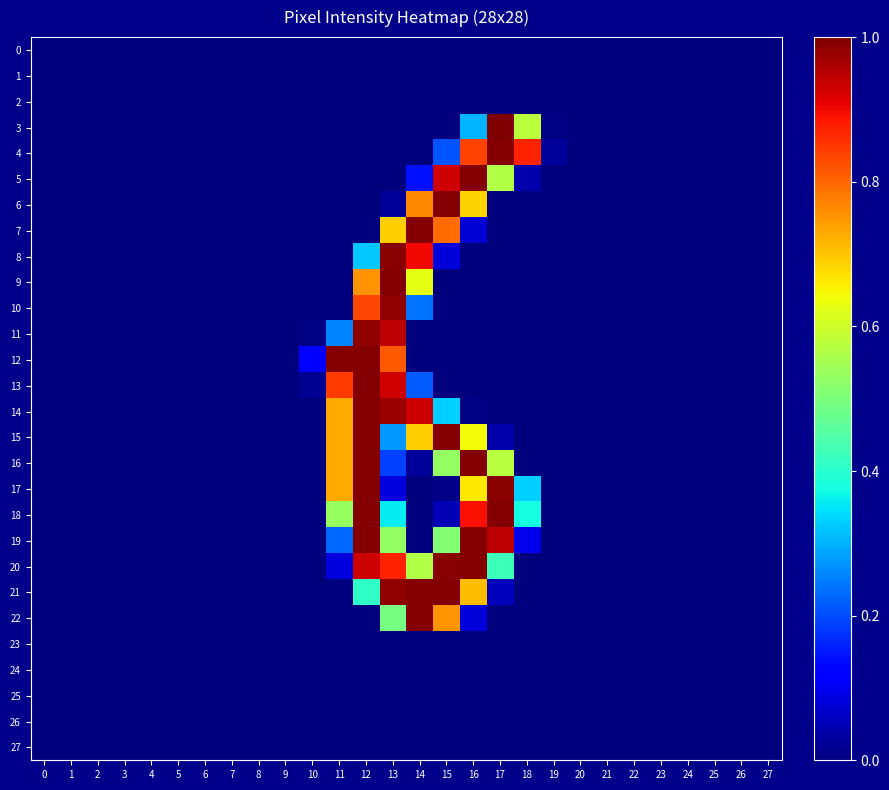

Reading left to right, extract all data points from this chart.

0: 0=0	1=0	2=0	3=0	4=0	5=0	6=0	7=0	8=0	9=0	10=0	11=0	12=0	13=0	14=0	15=0	16=0	17=0	18=0	19=0	20=0	21=0	22=0	23=0	24=0	25=0	26=0	27=0
1: 0=0	1=0	2=0	3=0	4=0	5=0	6=0	7=0	8=0	9=0	10=0	11=0	12=0	13=0	14=0	15=0	16=0	17=0	18=0	19=0	20=0	21=0	22=0	23=0	24=0	25=0	26=0	27=0
2: 0=0	1=0	2=0	3=0	4=0	5=0	6=0	7=0	8=0	9=0	10=0	11=0	12=0	13=0	14=0	15=0	16=0	17=0	18=0	19=0	20=0	21=0	22=0	23=0	24=0	25=0	26=0	27=0
3: 0=0	1=0	2=0	3=0	4=0	5=0	6=0	7=0	8=0	9=0	10=0	11=0	12=0	13=0	14=0	15=0	16=77	17=255	18=147	19=1	20=0	21=0	22=0	23=0	24=0	25=0	26=0	27=0
4: 0=0	1=0	2=0	3=0	4=0	5=0	6=0	7=0	8=0	9=0	10=0	11=0	12=0	13=0	14=0	15=53	16=214	17=254	18=223	19=6	20=0	21=0	22=0	23=0	24=0	25=0	26=0	27=0
5: 0=0	1=0	2=0	3=0	4=0	5=0	6=0	7=0	8=0	9=0	10=0	11=0	12=0	13=0	14=36	15=237	16=254	17=144	18=10	19=0	20=0	21=0	22=0	23=0	24=0	25=0	26=0	27=0
6: 0=0	1=0	2=0	3=0	4=0	5=0	6=0	7=0	8=0	9=0	10=0	11=0	12=0	13=5	14=195	15=254	16=175	17=0	18=0	19=0	20=0	21=0	22=0	23=0	24=0	25=0	26=0	27=0
7: 0=0	1=0	2=0	3=0	4=0	5=0	6=0	7=0	8=0	9=0	10=0	11=0	12=0	13=176	14=254	15=203	16=19	17=0	18=0	19=0	20=0	21=0	22=0	23=0	24=0	25=0	26=0	27=0
8: 0=0	1=0	2=0	3=0	4=0	5=0	6=0	7=0	8=0	9=0	10=0	11=0	12=82	13=253	14=230	15=20	16=0	17=0	18=0	19=0	20=0	21=0	22=0	23=0	24=0	25=0	26=0	27=0
9: 0=0	1=0	2=0	3=0	4=0	5=0	6=0	7=0	8=0	9=0	10=0	11=0	12=192	13=254	14=160	15=0	16=0	17=0	18=0	19=0	20=0	21=0	22=0	23=0	24=0	25=0	26=0	27=0
10: 0=0	1=0	2=0	3=0	4=0	5=0	6=0	7=0	8=0	9=0	10=0	11=0	12=213	13=251	14=61	15=0	16=0	17=0	18=0	19=0	20=0	21=0	22=0	23=0	24=0	25=0	26=0	27=0
11: 0=0	1=0	2=0	3=0	4=0	5=0	6=0	7=0	8=0	9=0	10=1	11=65	12=251	13=242	14=0	15=0	16=0	17=0	18=0	19=0	20=0	21=0	22=0	23=0	24=0	25=0	26=0	27=0
12: 0=0	1=0	2=0	3=0	4=0	5=0	6=0	7=0	8=0	9=0	10=31	11=254	12=254	13=208	14=0	15=0	16=0	17=0	18=0	19=0	20=0	21=0	22=0	23=0	24=0	25=0	26=0	27=0
13: 0=0	1=0	2=0	3=0	4=0	5=0	6=0	7=0	8=0	9=0	10=4	11=216	12=254	13=237	14=55	15=0	16=0	17=0	18=0	19=0	20=0	21=0	22=0	23=0	24=0	25=0	26=0	27=0
14: 0=0	1=0	2=0	3=0	4=0	5=0	6=0	7=0	8=0	9=0	10=0	11=186	12=254	13=249	14=238	15=84	16=1	17=0	18=0	19=0	20=0	21=0	22=0	23=0	24=0	25=0	26=0	27=0
15: 0=0	1=0	2=0	3=0	4=0	5=0	6=0	7=0	8=0	9=0	10=0	11=186	12=254	13=70	14=176	15=254	16=164	17=10	18=0	19=0	20=0	21=0	22=0	23=0	24=0	25=0	26=0	27=0
16: 0=0	1=0	2=0	3=0	4=0	5=0	6=0	7=0	8=0	9=0	10=0	11=186	12=254	13=48	14=6	15=135	16=254	17=146	18=0	19=0	20=0	21=0	22=0	23=0	24=0	25=0	26=0	27=0
17: 0=0	1=0	2=0	3=0	4=0	5=0	6=0	7=0	8=0	9=0	10=0	11=186	12=254	13=21	14=0	15=2	16=169	17=253	18=84	19=0	20=0	21=0	22=0	23=0	24=0	25=0	26=0	27=0
18: 0=0	1=0	2=0	3=0	4=0	5=0	6=0	7=0	8=0	9=0	10=0	11=136	12=254	13=91	14=0	15=12	16=228	17=254	18=96	19=0	20=0	21=0	22=0	23=0	24=0	25=0	26=0	27=0
19: 0=0	1=0	2=0	3=0	4=0	5=0	6=0	7=0	8=0	9=0	10=0	11=58	12=254	13=135	14=0	15=130	16=254	17=242	18=24	19=0	20=0	21=0	22=0	23=0	24=0	25=0	26=0	27=0
20: 0=0	1=0	2=0	3=0	4=0	5=0	6=0	7=0	8=0	9=0	10=0	11=21	12=238	13=223	14=144	15=253	16=254	17=108	18=0	19=0	20=0	21=0	22=0	23=0	24=0	25=0	26=0	27=0
21: 0=0	1=0	2=0	3=0	4=0	5=0	6=0	7=0	8=0	9=0	10=0	11=0	12=104	13=251	14=254	15=254	16=181	17=13	18=0	19=0	20=0	21=0	22=0	23=0	24=0	25=0	26=0	27=0
22: 0=0	1=0	2=0	3=0	4=0	5=0	6=0	7=0	8=0	9=0	10=0	11=0	12=0	13=126	14=254	15=192	16=20	17=0	18=0	19=0	20=0	21=0	22=0	23=0	24=0	25=0	26=0	27=0
23: 0=0	1=0	2=0	3=0	4=0	5=0	6=0	7=0	8=0	9=0	10=0	11=0	12=0	13=0	14=0	15=0	16=0	17=0	18=0	19=0	20=0	21=0	22=0	23=0	24=0	25=0	26=0	27=0
24: 0=0	1=0	2=0	3=0	4=0	5=0	6=0	7=0	8=0	9=0	10=0	11=0	12=0	13=0	14=0	15=0	16=0	17=0	18=0	19=0	20=0	21=0	22=0	23=0	24=0	25=0	26=0	27=0
25: 0=0	1=0	2=0	3=0	4=0	5=0	6=0	7=0	8=0	9=0	10=0	11=0	12=0	13=0	14=0	15=0	16=0	17=0	18=0	19=0	20=0	21=0	22=0	23=0	24=0	25=0	26=0	27=0
26: 0=0	1=0	2=0	3=0	4=0	5=0	6=0	7=0	8=0	9=0	10=0	11=0	12=0	13=0	14=0	15=0	16=0	17=0	18=0	19=0	20=0	21=0	22=0	23=0	24=0	25=0	26=0	27=0
27: 0=0	1=0	2=0	3=0	4=0	5=0	6=0	7=0	8=0	9=0	10=0	11=0	12=0	13=0	14=0	15=0	16=0	17=0	18=0	19=0	20=0	21=0	22=0	23=0	24=0	25=0	26=0	27=0